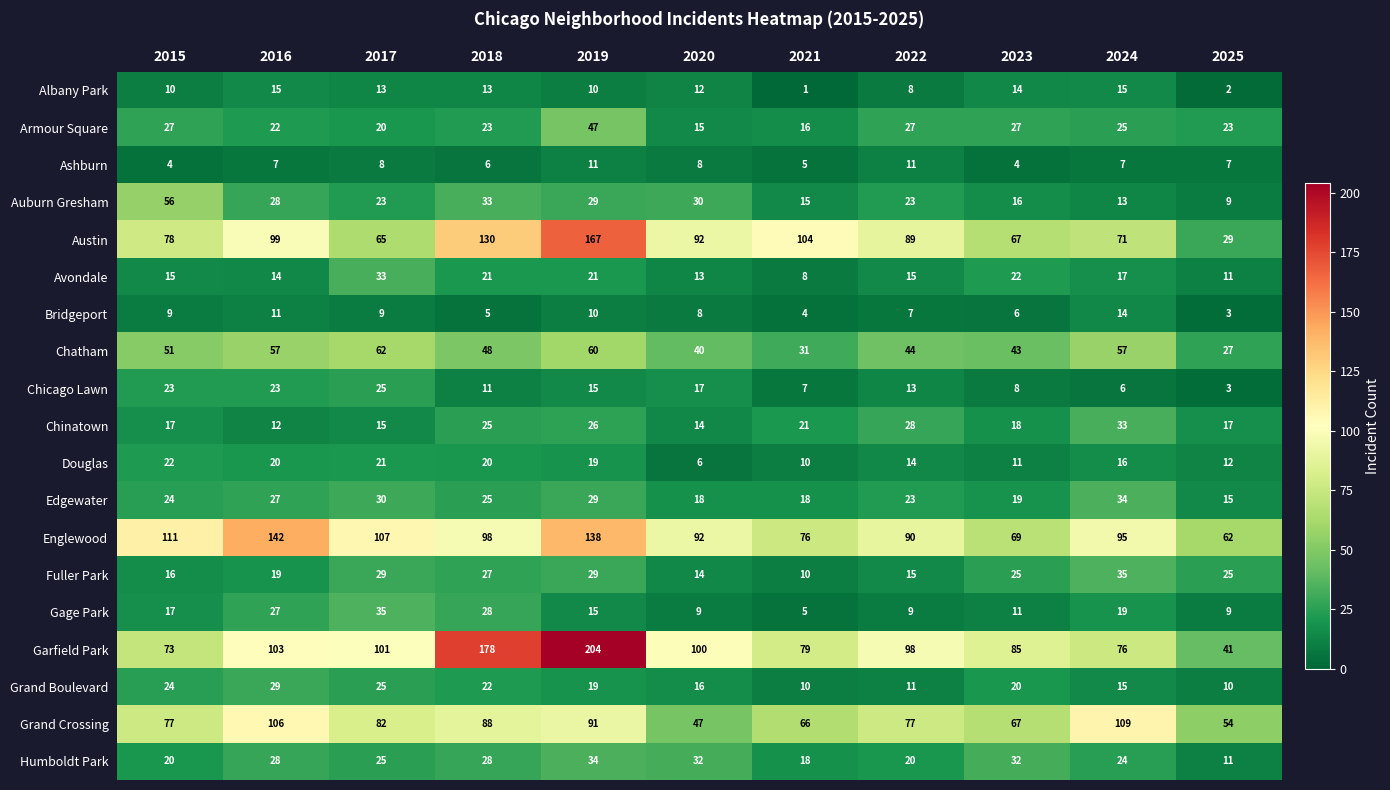

What is the average value of the Bridgeport series?

8